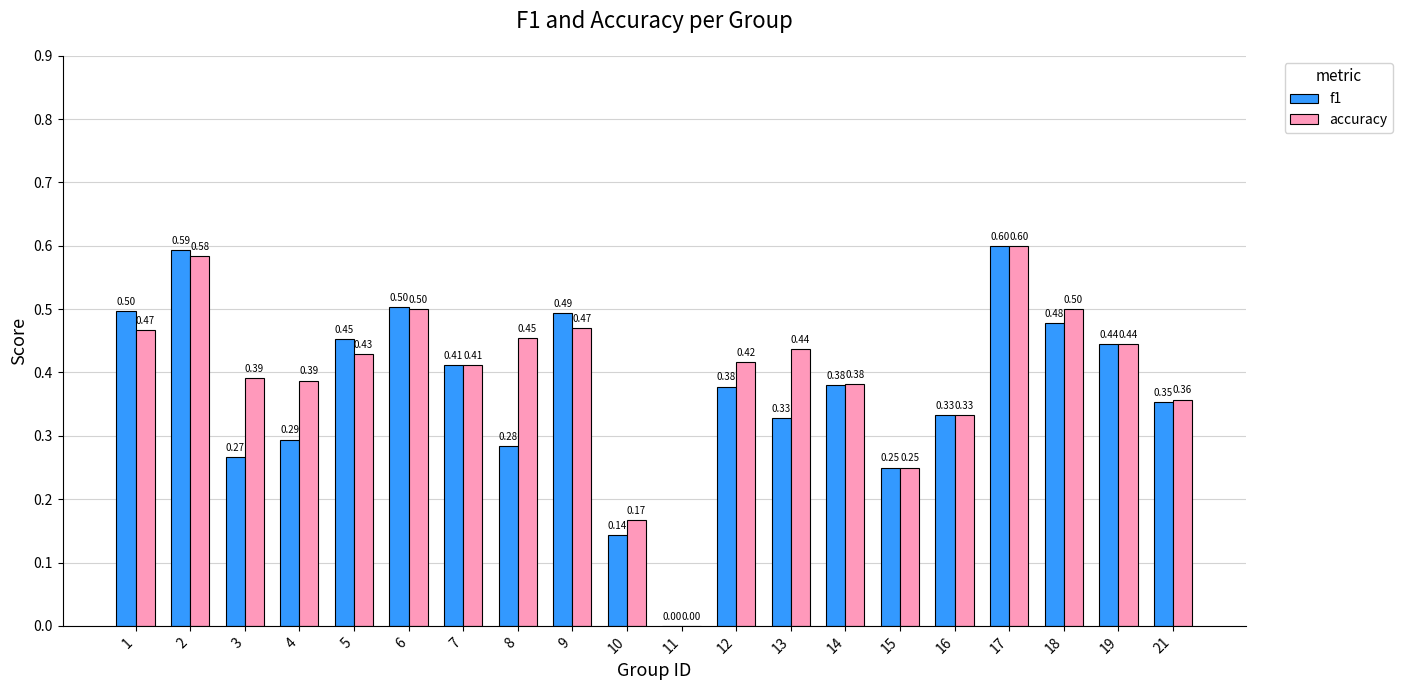

At which category is the sum across all series the highest?

17